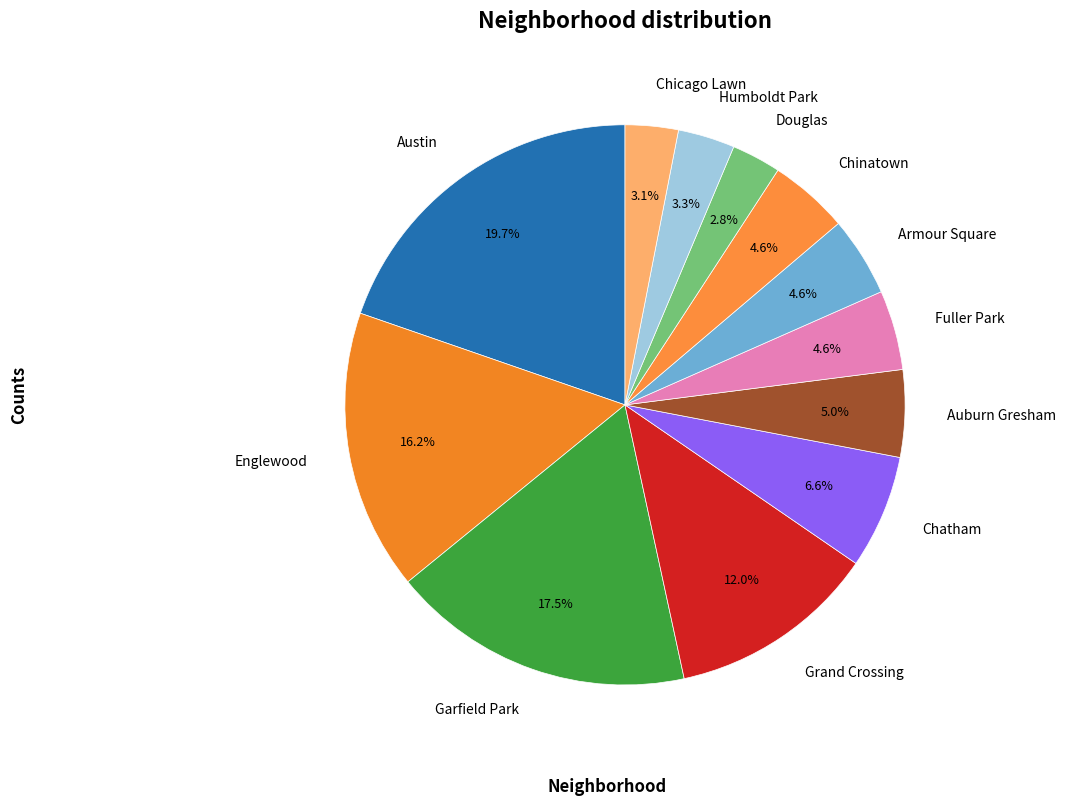

What is the largest slice in the pie chart?

Austin